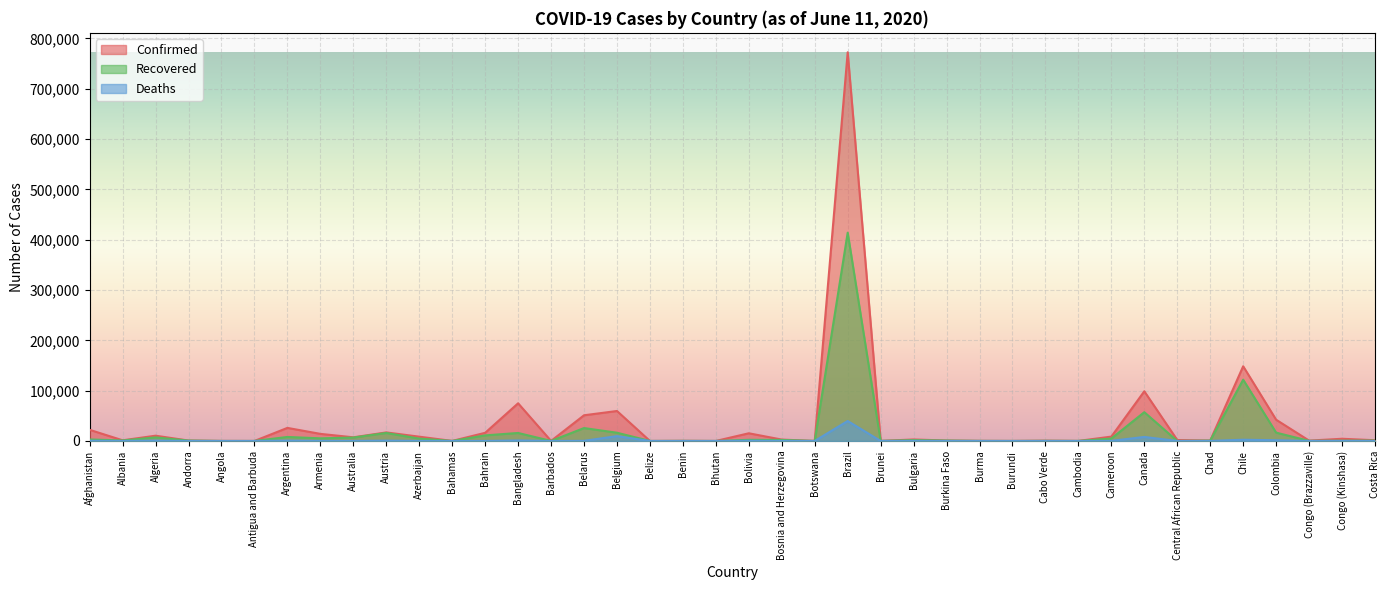

How many lines are shown in the chart?

3